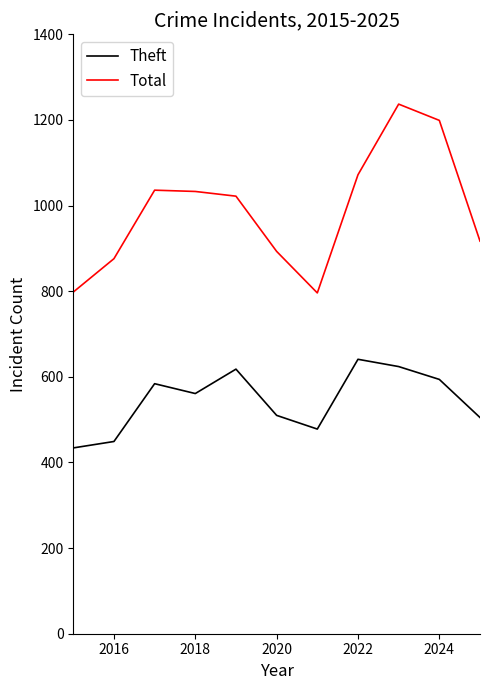

Which series has the largest total across all categories?

Total